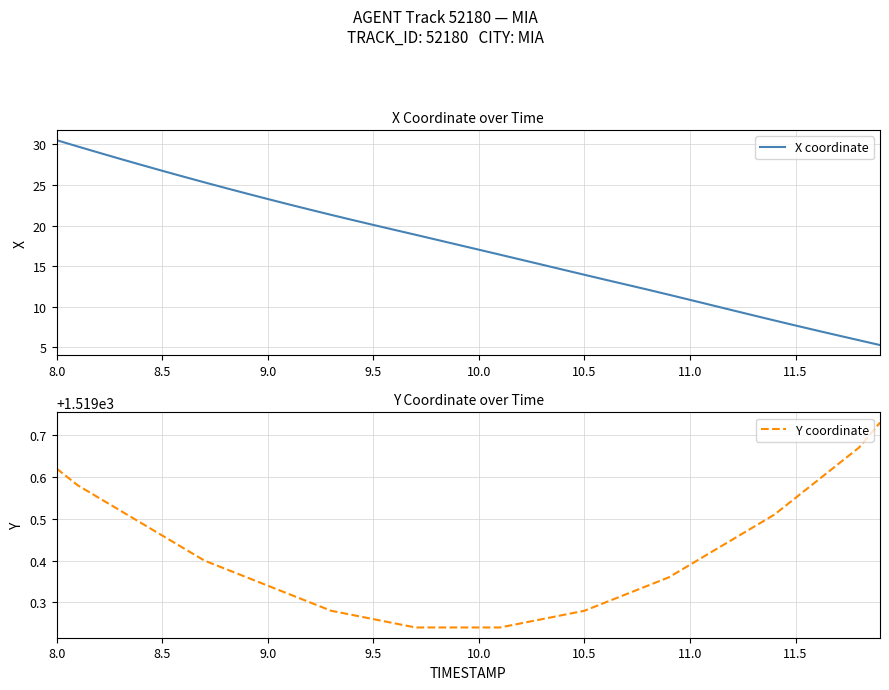

What is the minimum value for X coordinate?

5.3